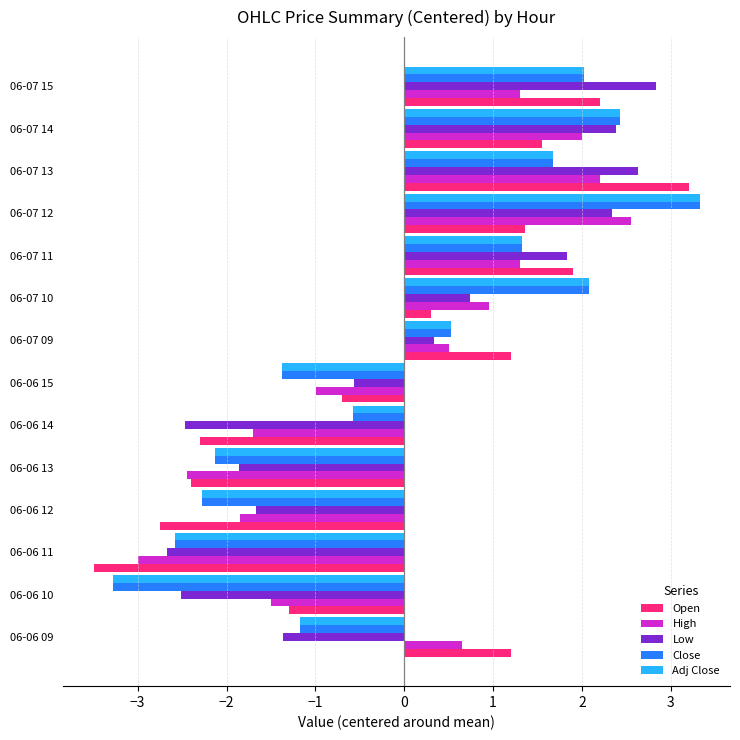

What is the maximum value for Close?

3.3